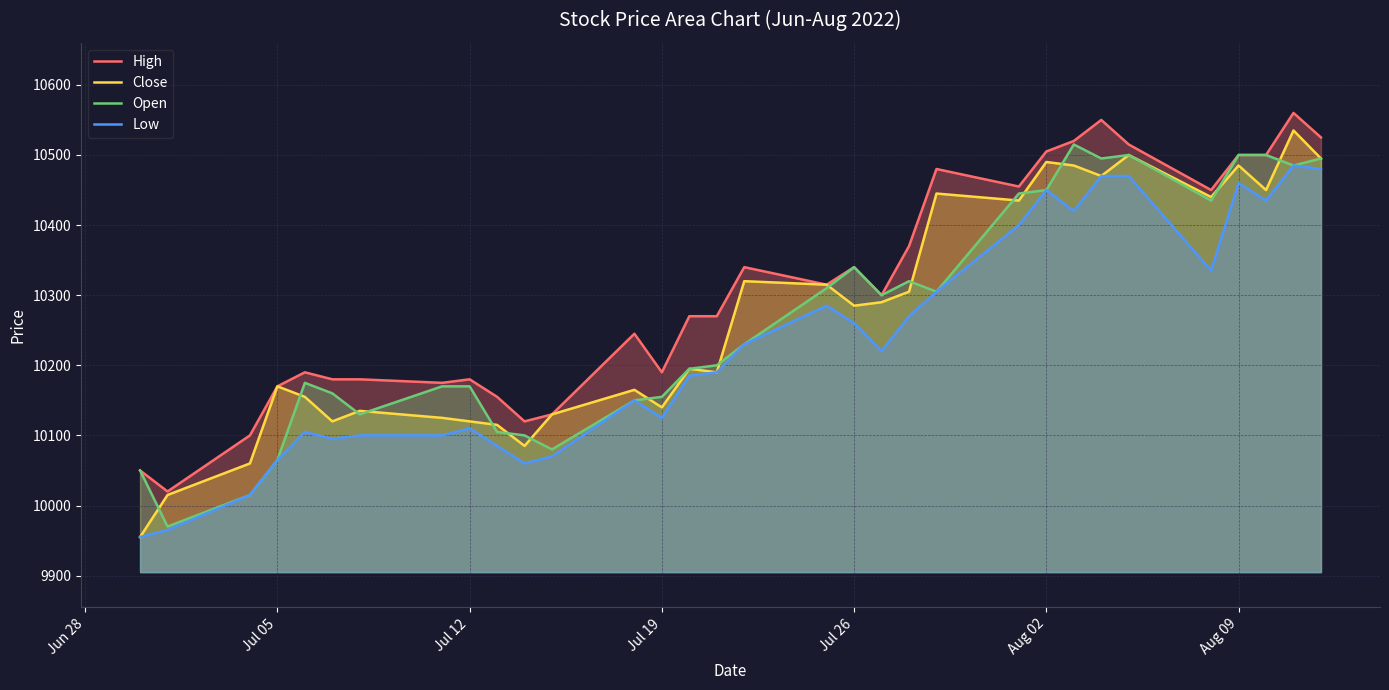

What is the difference between the maximum and minimum values in the High series?

540